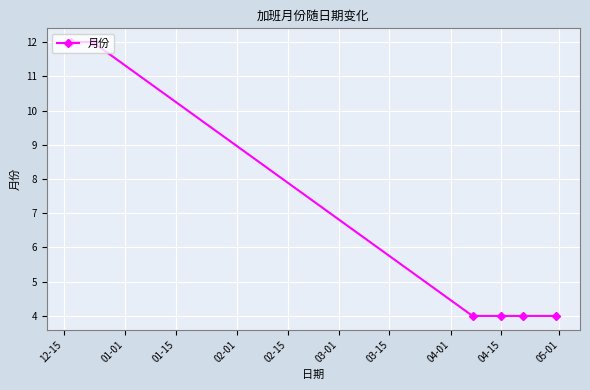

How many series are shown in this chart?

1